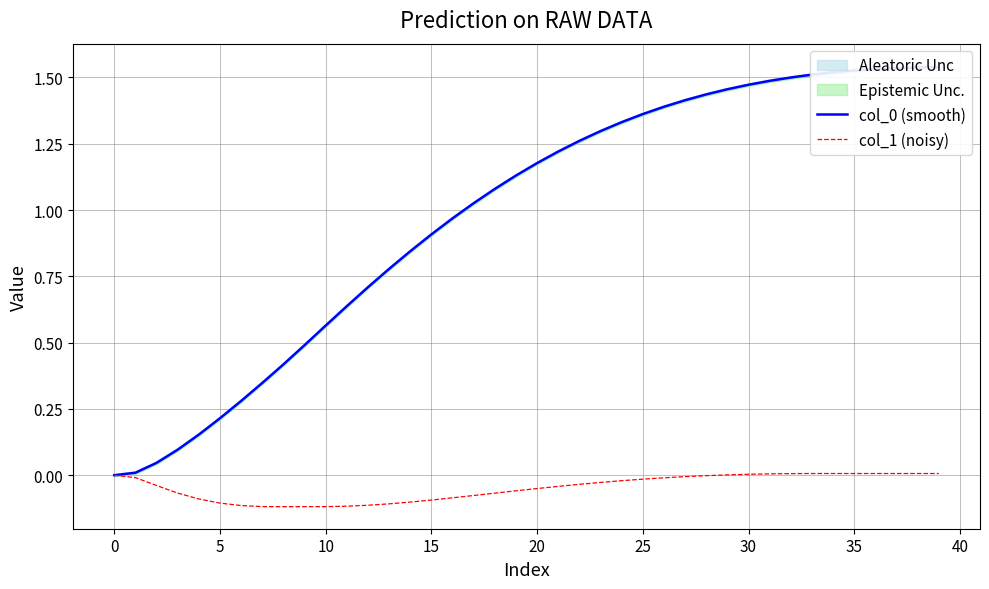

What is the minimum value shown in the chart?

-0.1